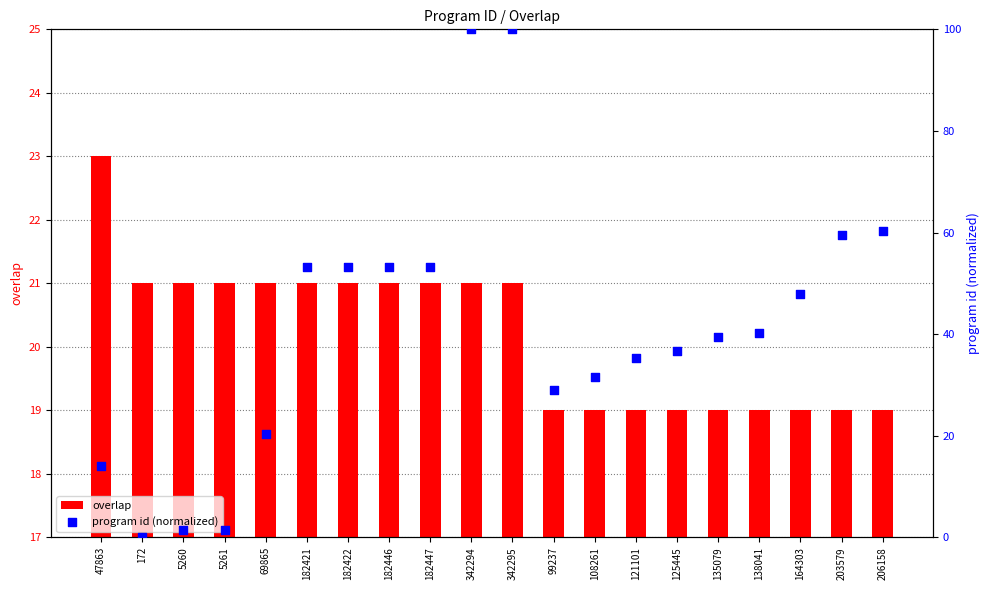

Which series has the largest total across all categories?

program id (normalized)